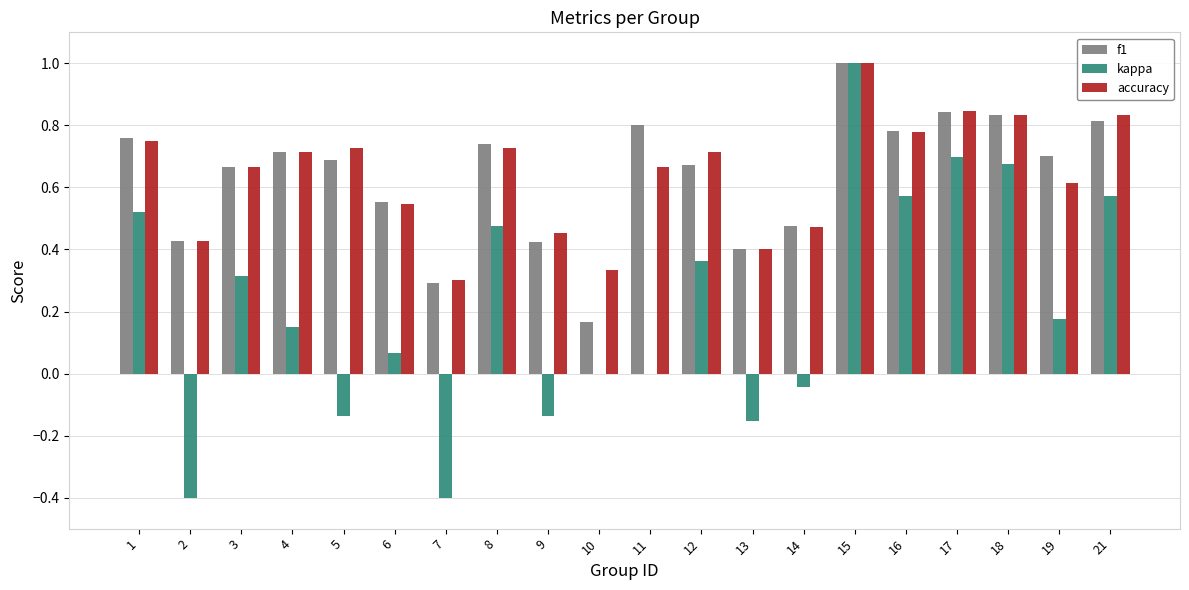

What are all the series names shown in the legend?

f1, kappa, accuracy